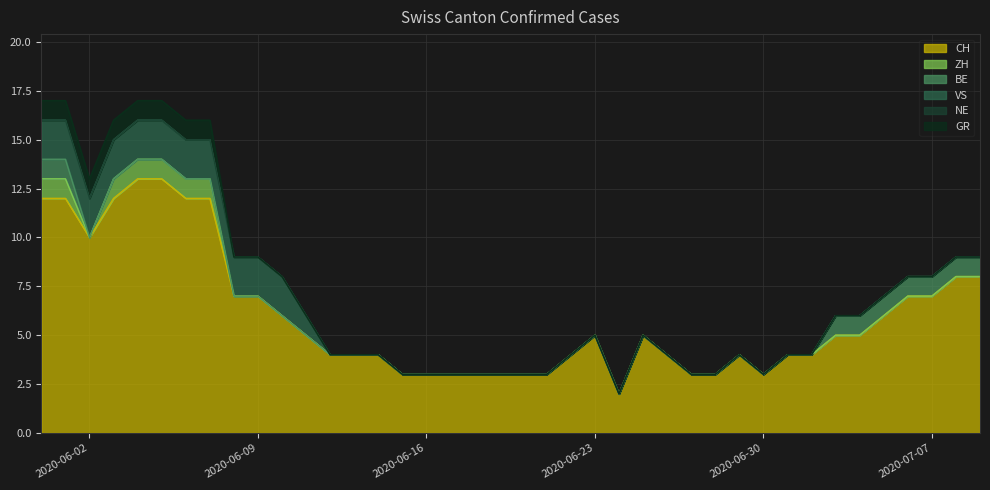

What is the difference between the maximum and second lowest values in the BE series?

1